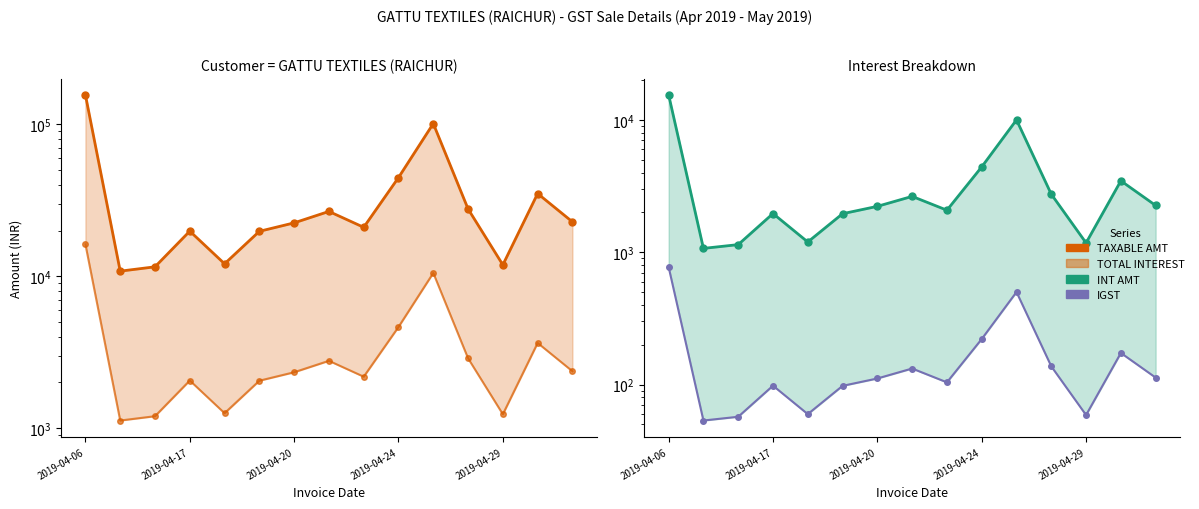

What is the difference between the maximum and minimum values in the TOTAL INTEREST series?

15113.3